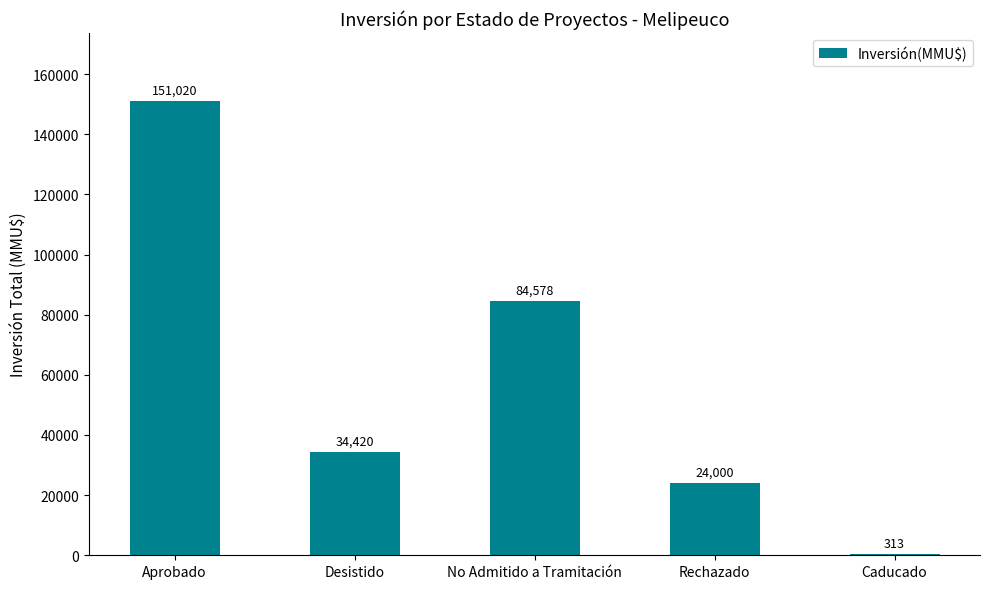

At which category does the chart reach its peak across all series?

Aprobado